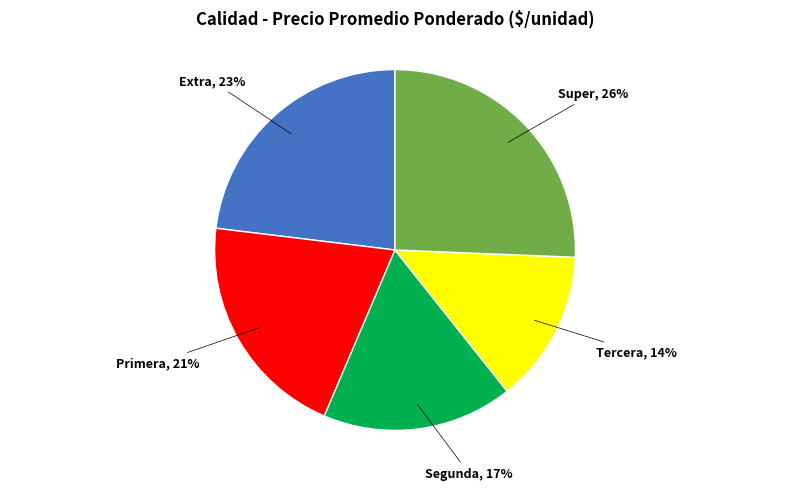

Does Extra account for over 50% of the chart?

No